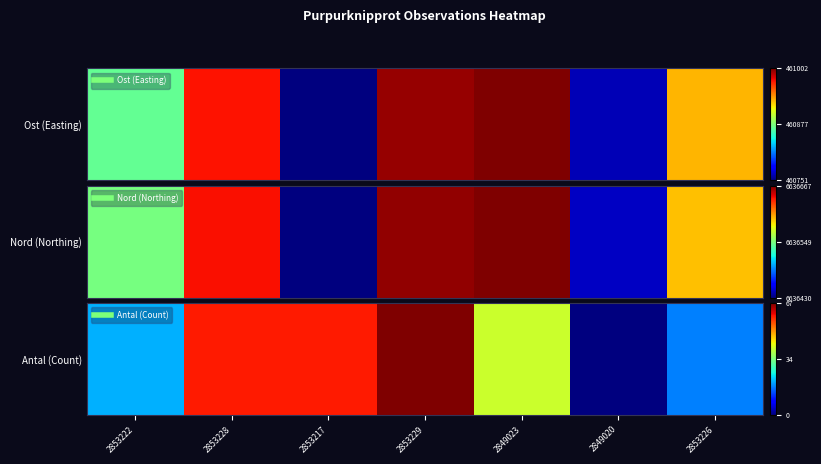

The chart shows a value of 0.1 at 2853222. True or false?

False